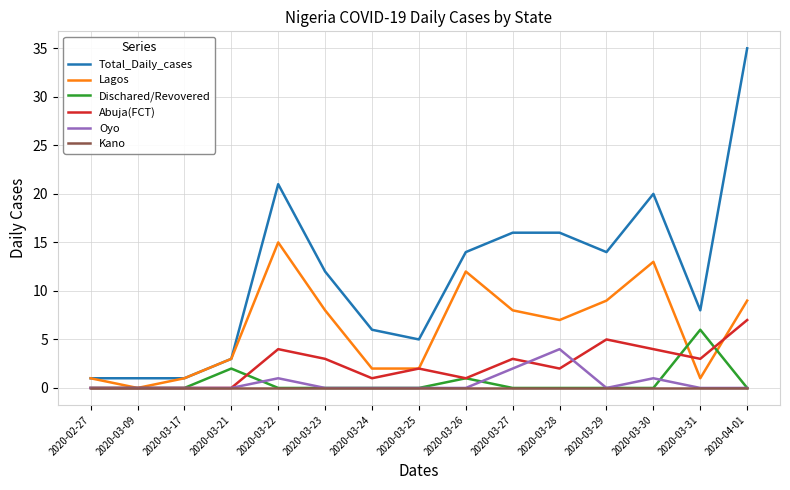

The value of Abuja(FCT) at 2020-02-27 is 2. True or false?

False